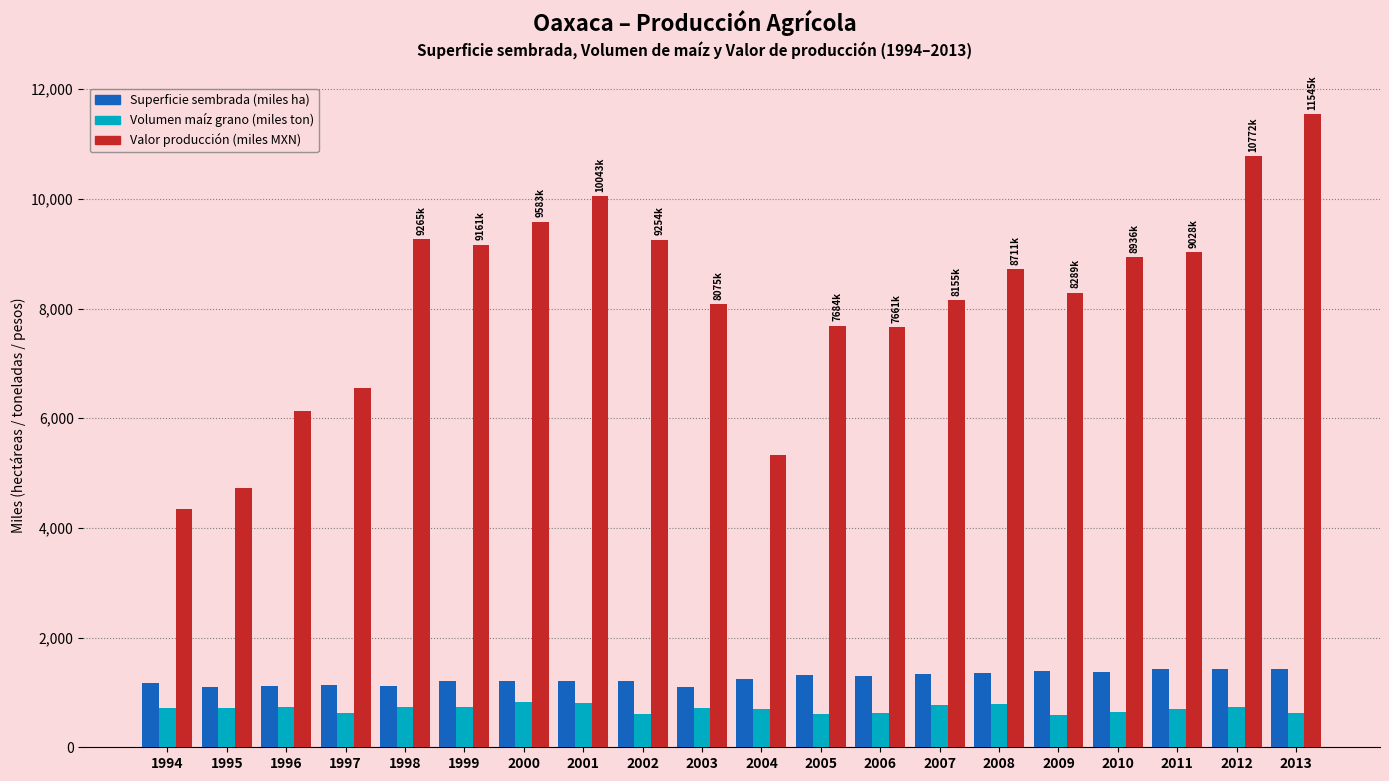

What is the total value across all series at 1997?

8321.2